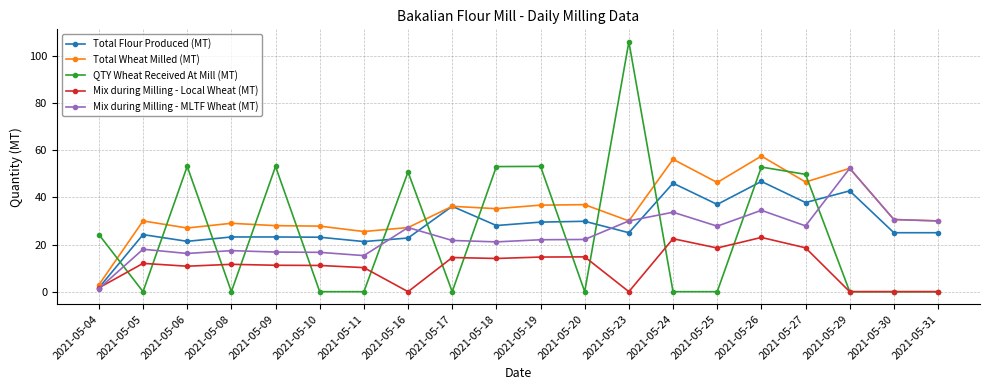

Is it true that Mix during Milling - Local Wheat (MT) equals 14.8 at 2021-05-20?

True